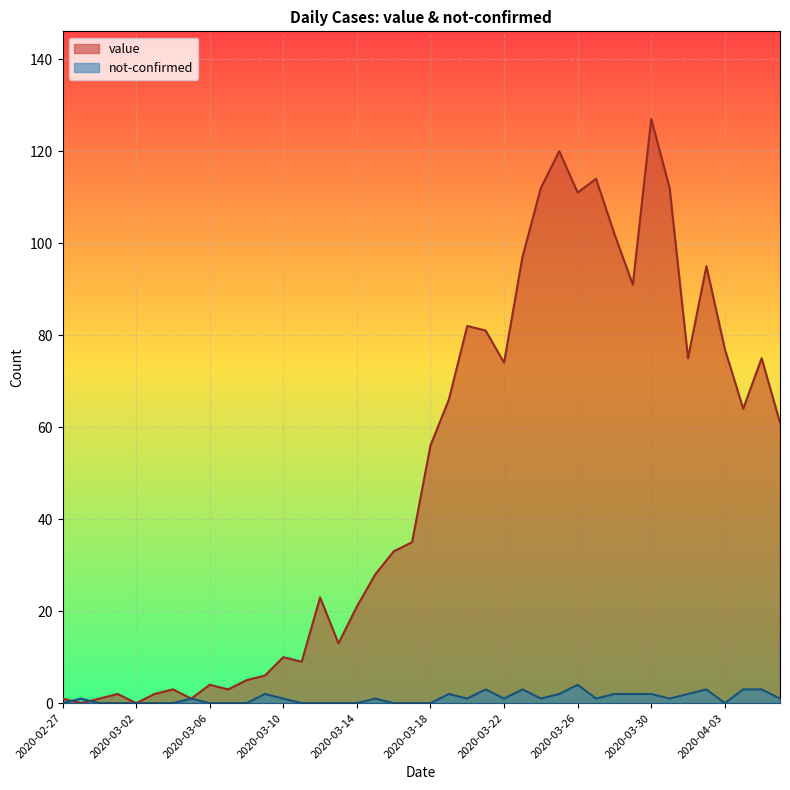

What is the label of the 36th point from the right?

2020-03-02